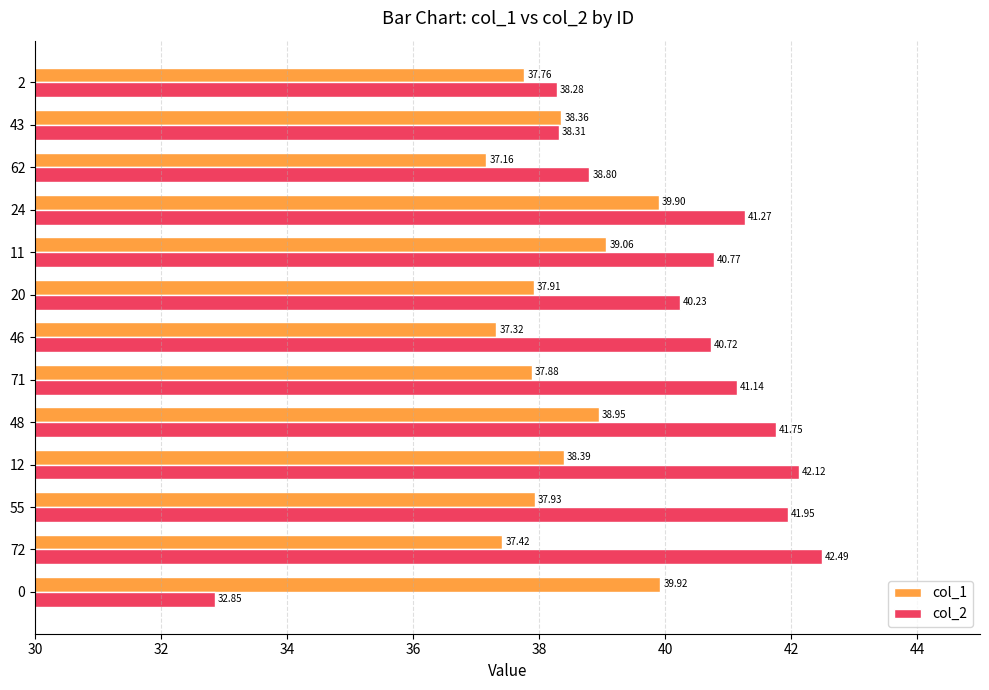

What is the difference between the maximum and minimum values in the col_2 series?

9.6